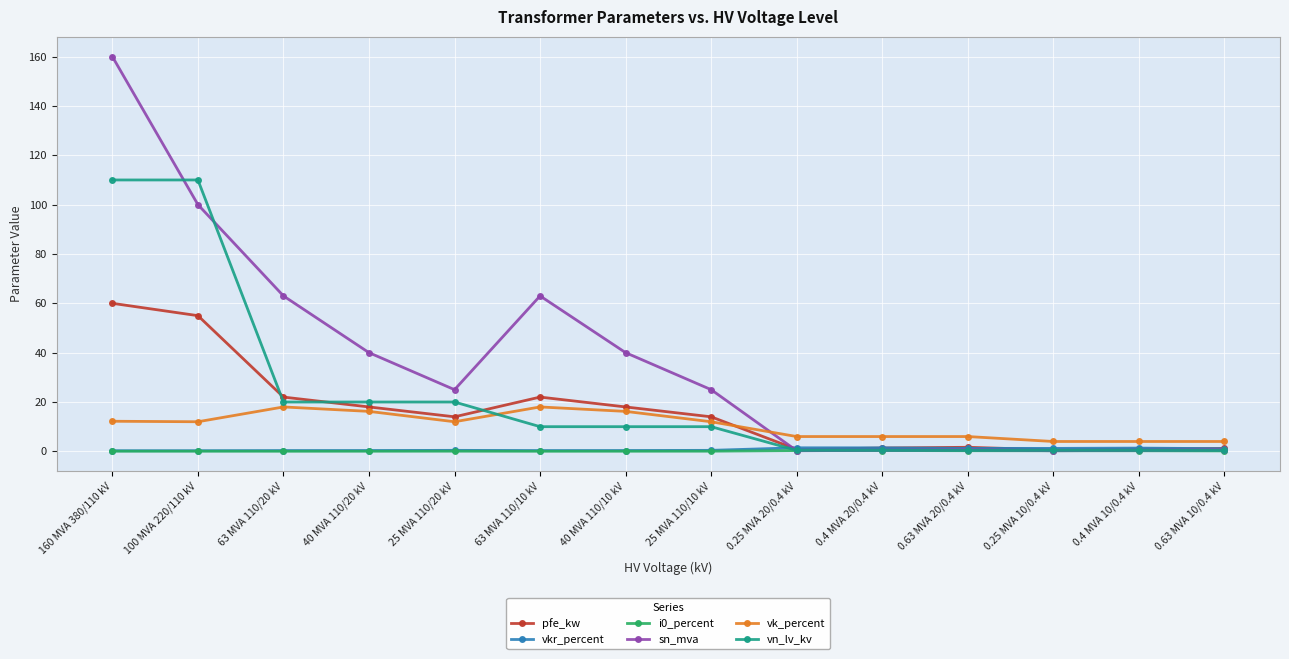

Where does the sn_mva series first go above 25?

160 MVA 380/110 kV